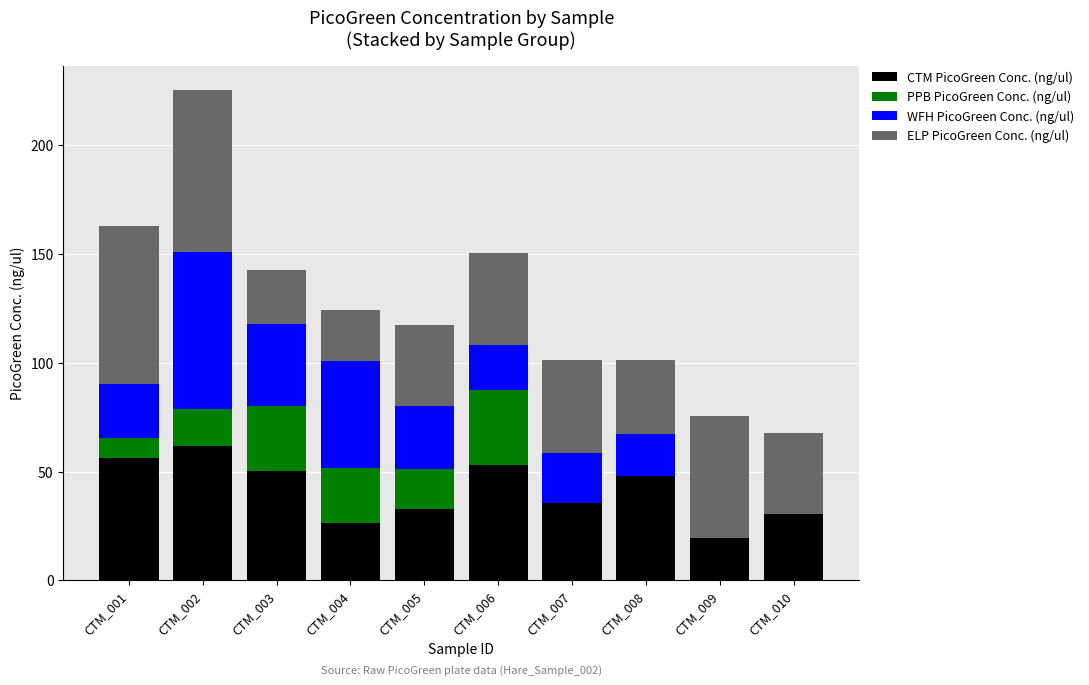

What are all the series names shown in the legend?

CTM PicoGreen Conc. (ng/ul), PPB PicoGreen Conc. (ng/ul), WFH PicoGreen Conc. (ng/ul), ELP PicoGreen Conc. (ng/ul)